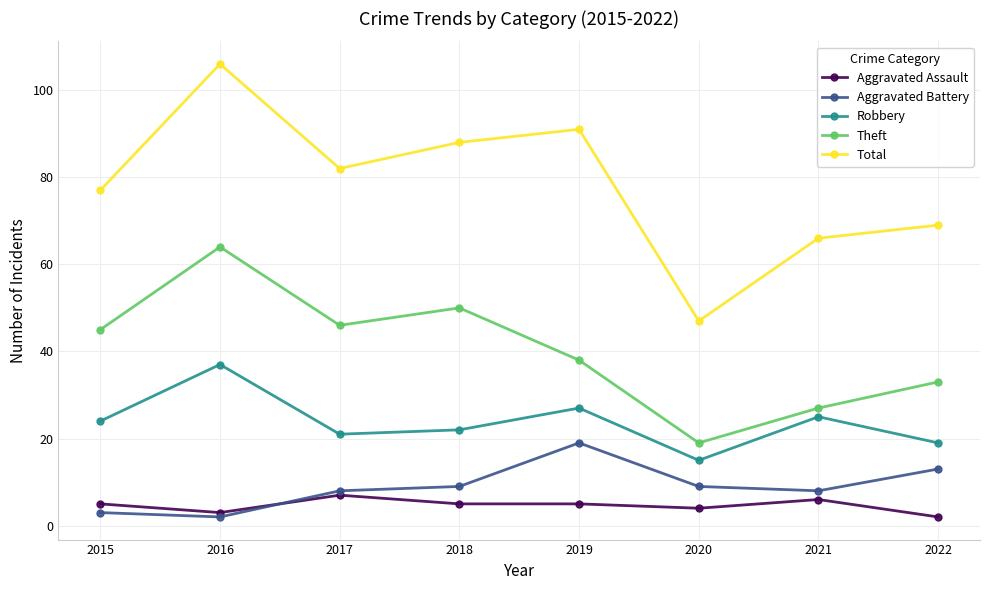

What is the difference between the highest and lowest values at 2022?

67